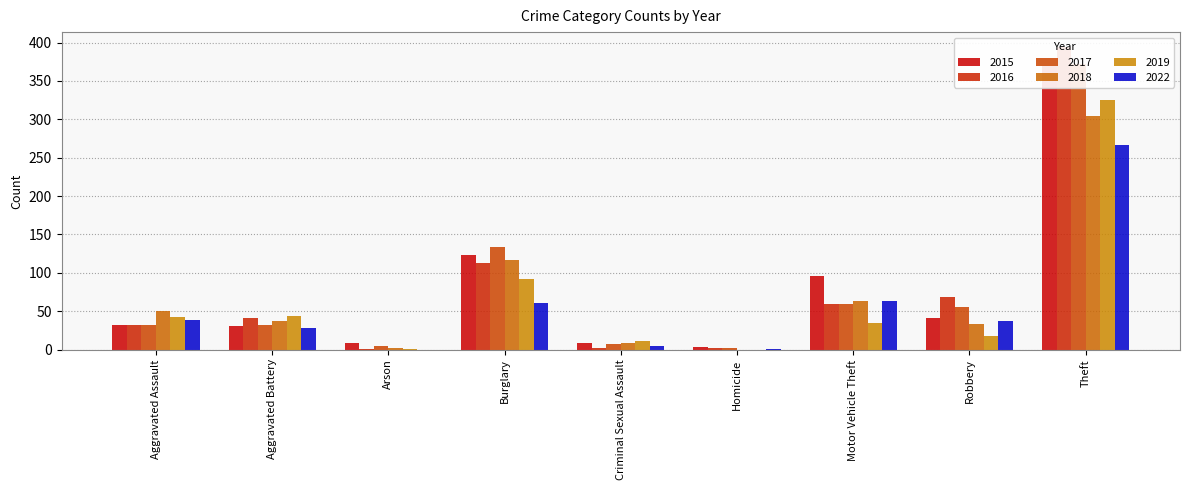

Between Robbery and Aggravated Battery, which is larger?

Robbery